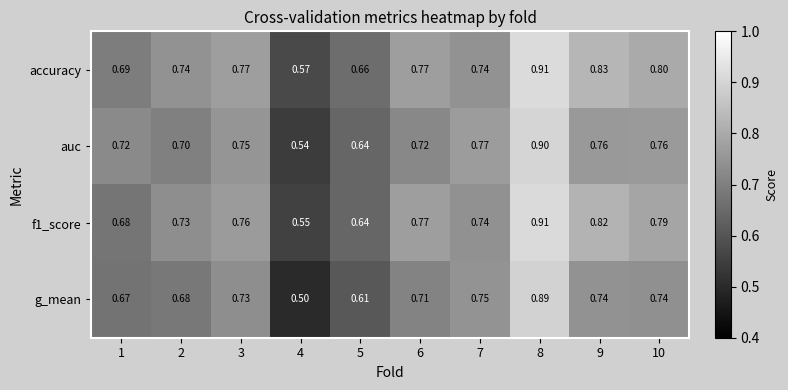

Which series has the largest total across all categories?

accuracy